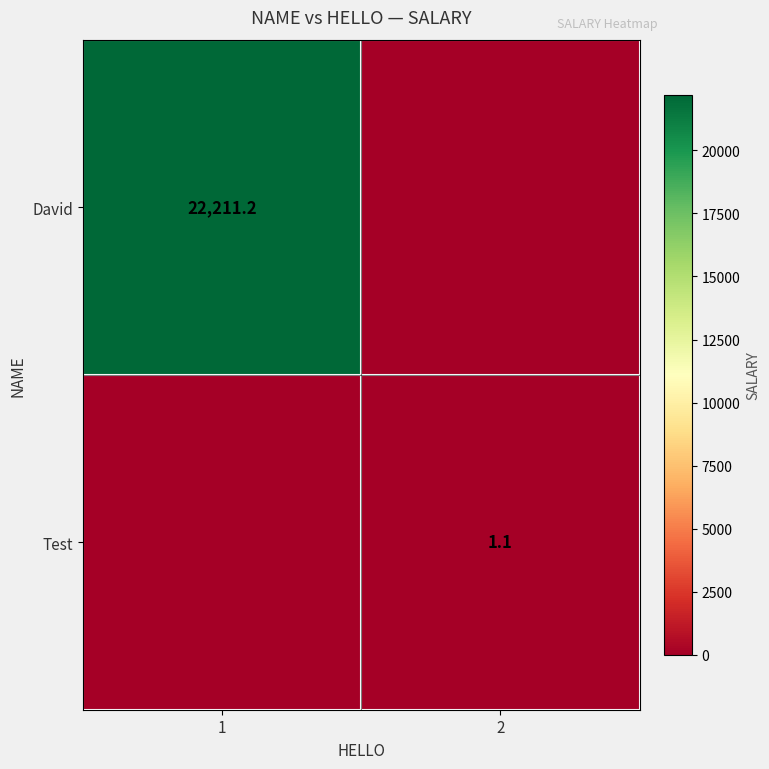

Which category has the highest value across all series?

1